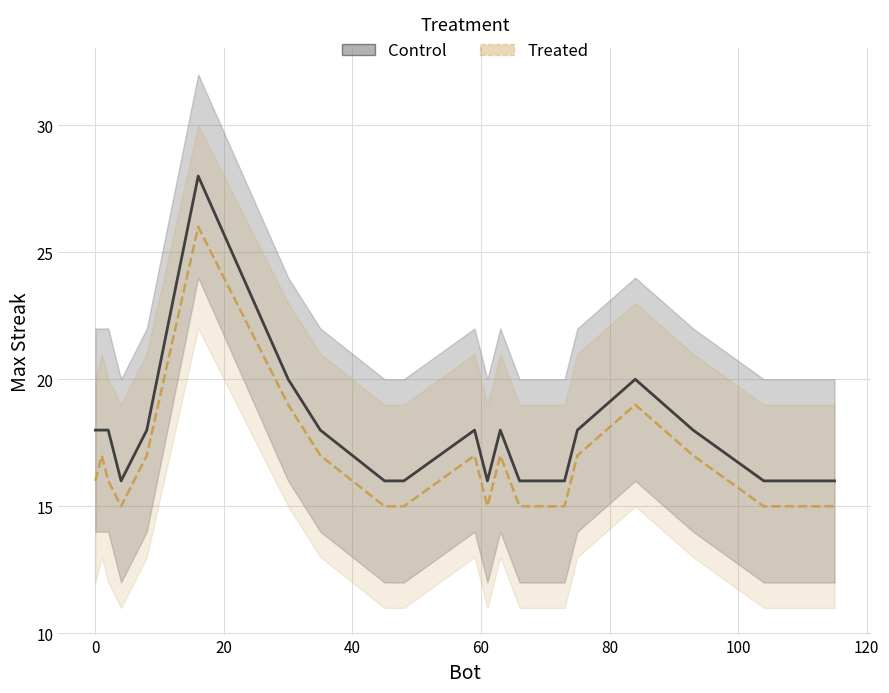

True or false: upper_band has a value of 24 at 75.

False